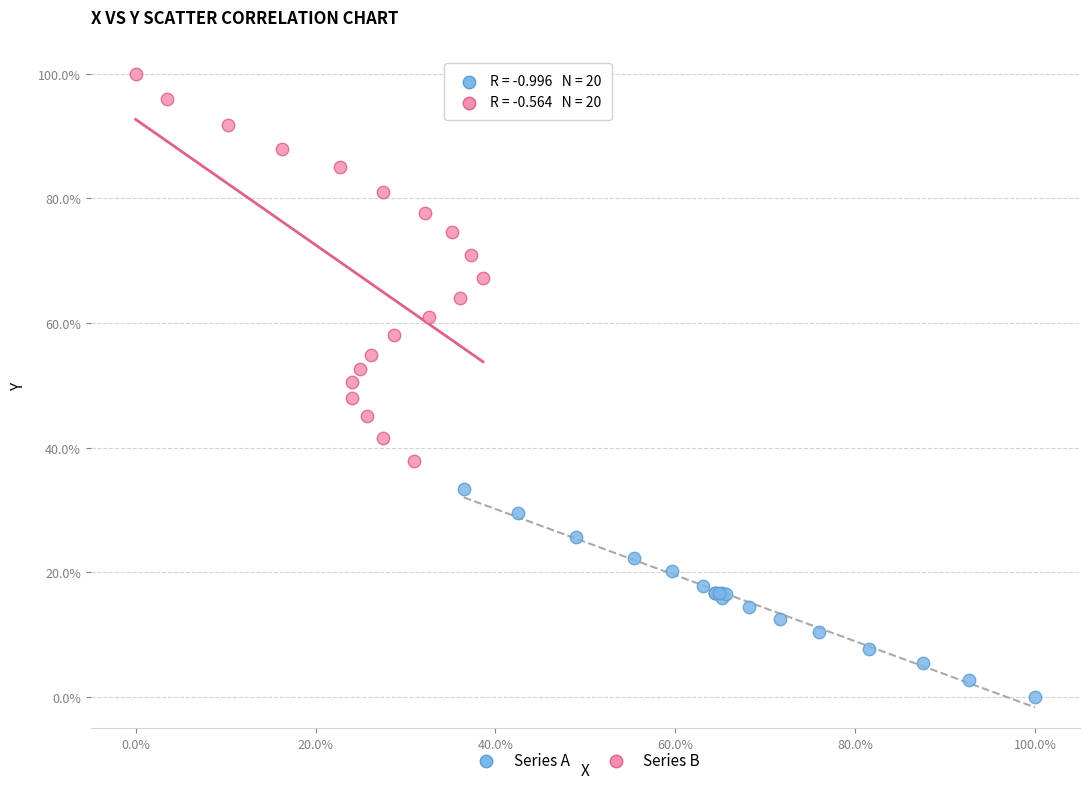

Which series has the largest Y range (max minus min)?

Series B